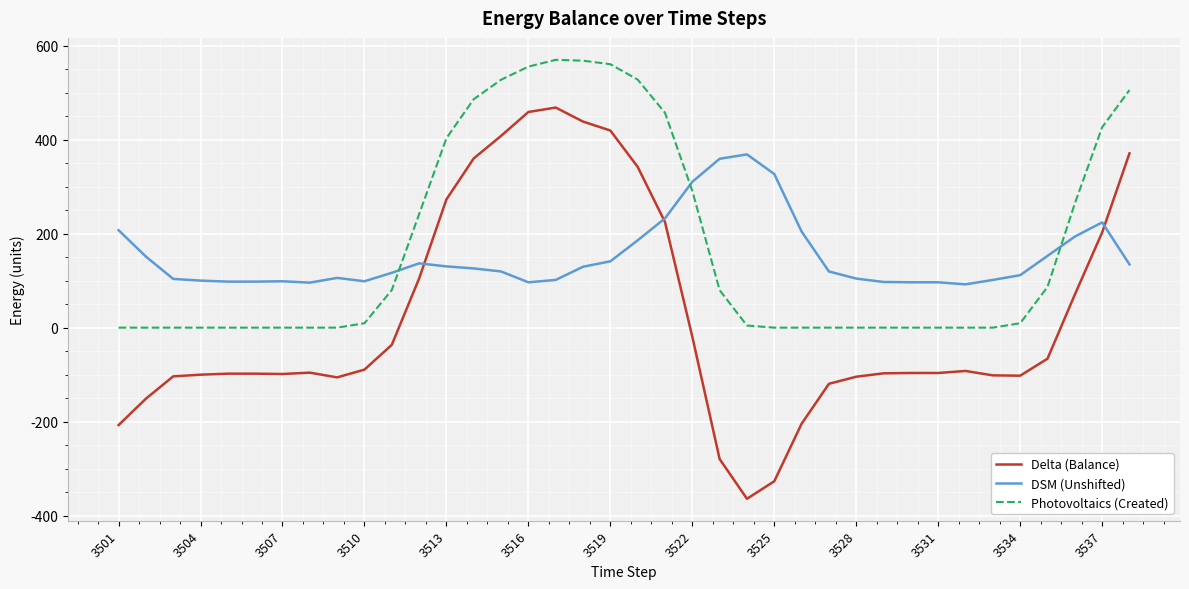

Which series has the largest range (max minus min)?

Delta (Balance)